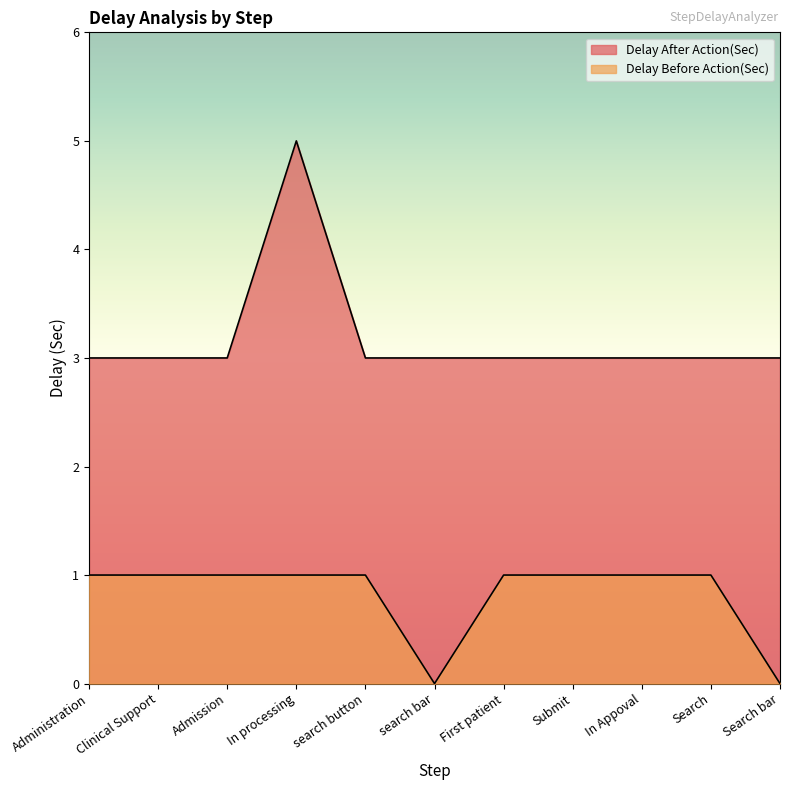

Does the chart have visible grid lines?

No